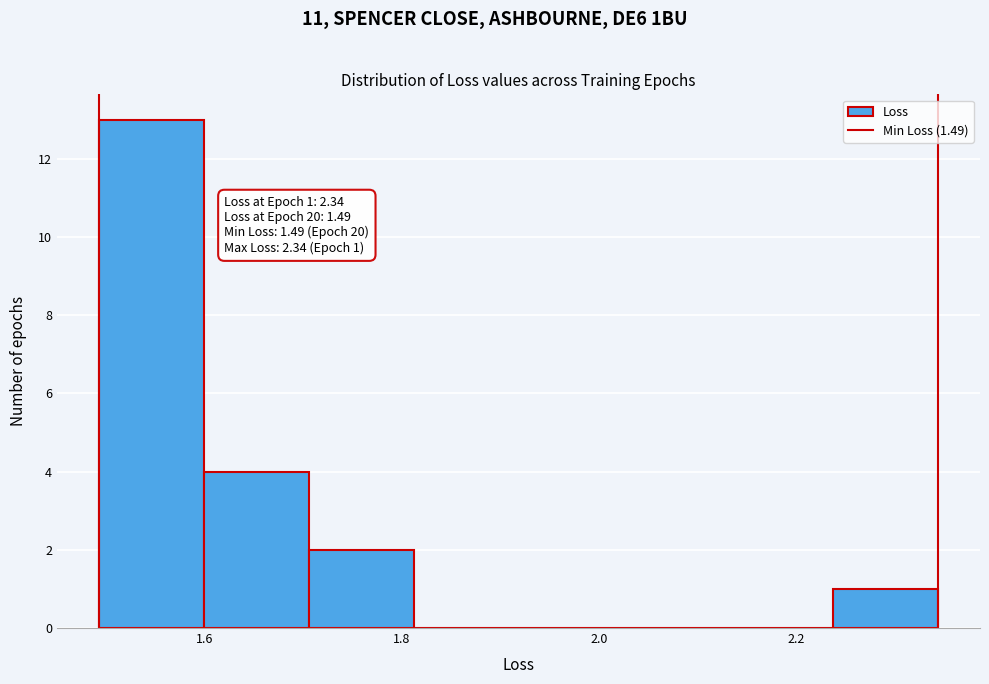

Over which range of the x-axis is the bar tallest?

1.50 to 1.60